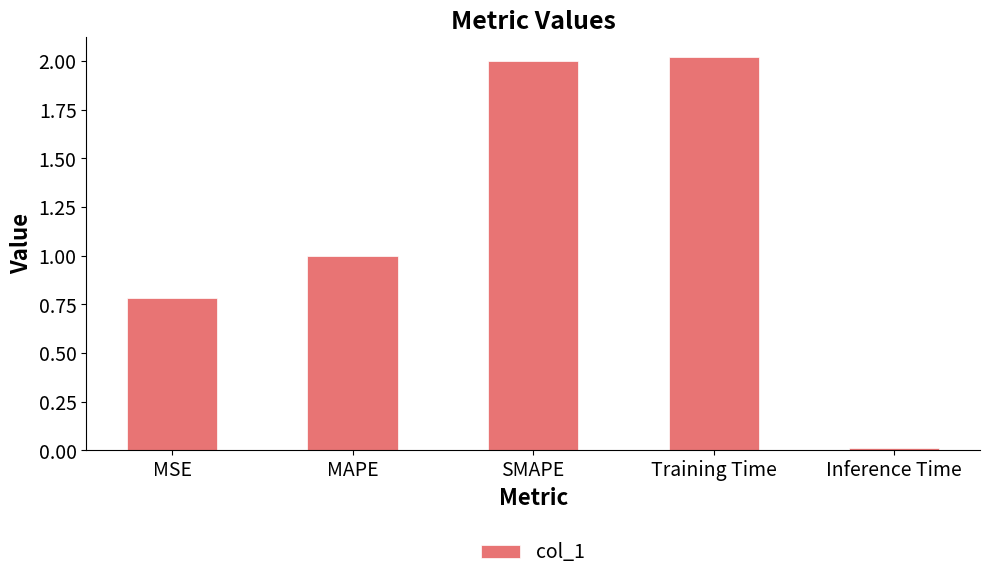

Does the chart contain stacked bars?

No